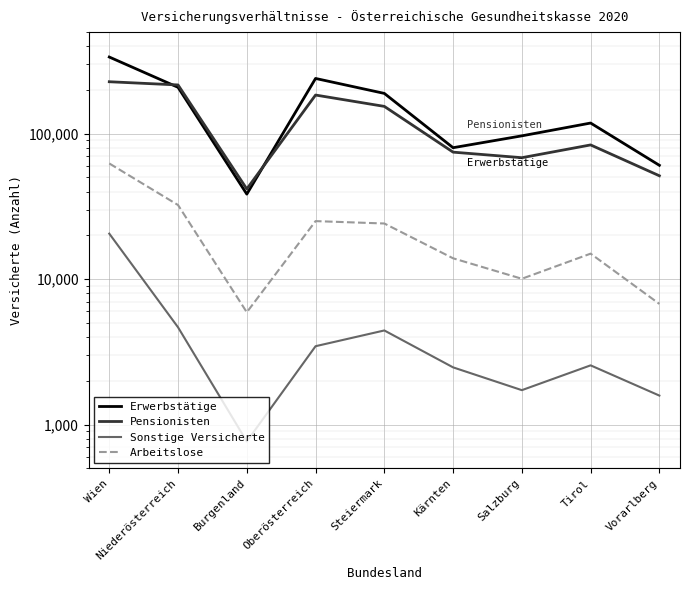

How many lines are shown in the chart?

4